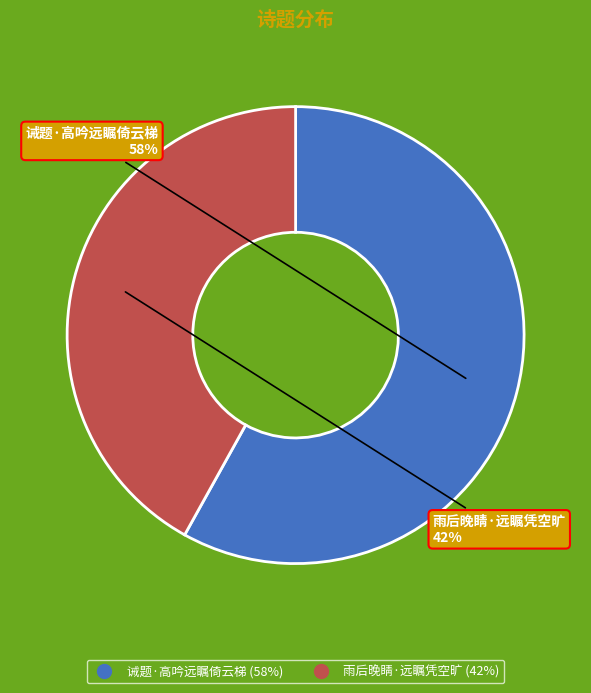

To the nearest percent, what percentage of the pie is 雨后晚睛·远瞩凭空旷?

42%